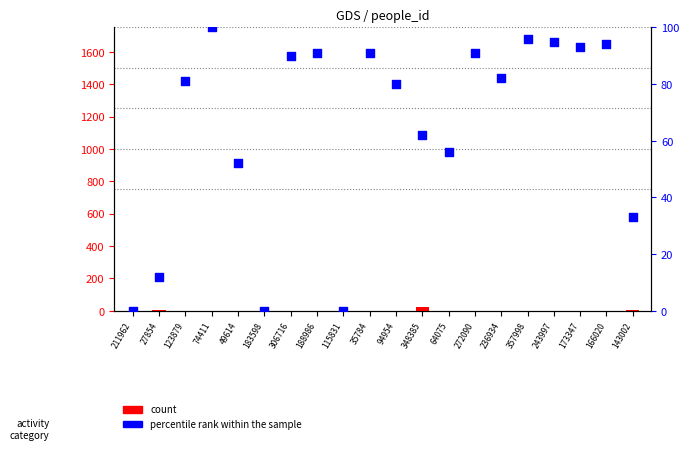

Which series has the widest spread of Y values?

percentile rank within the sample